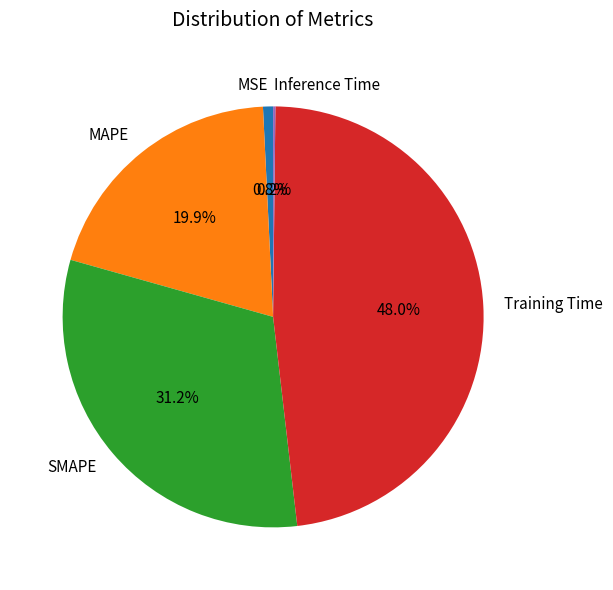

Which category has the biggest portion of the pie?

Training Time